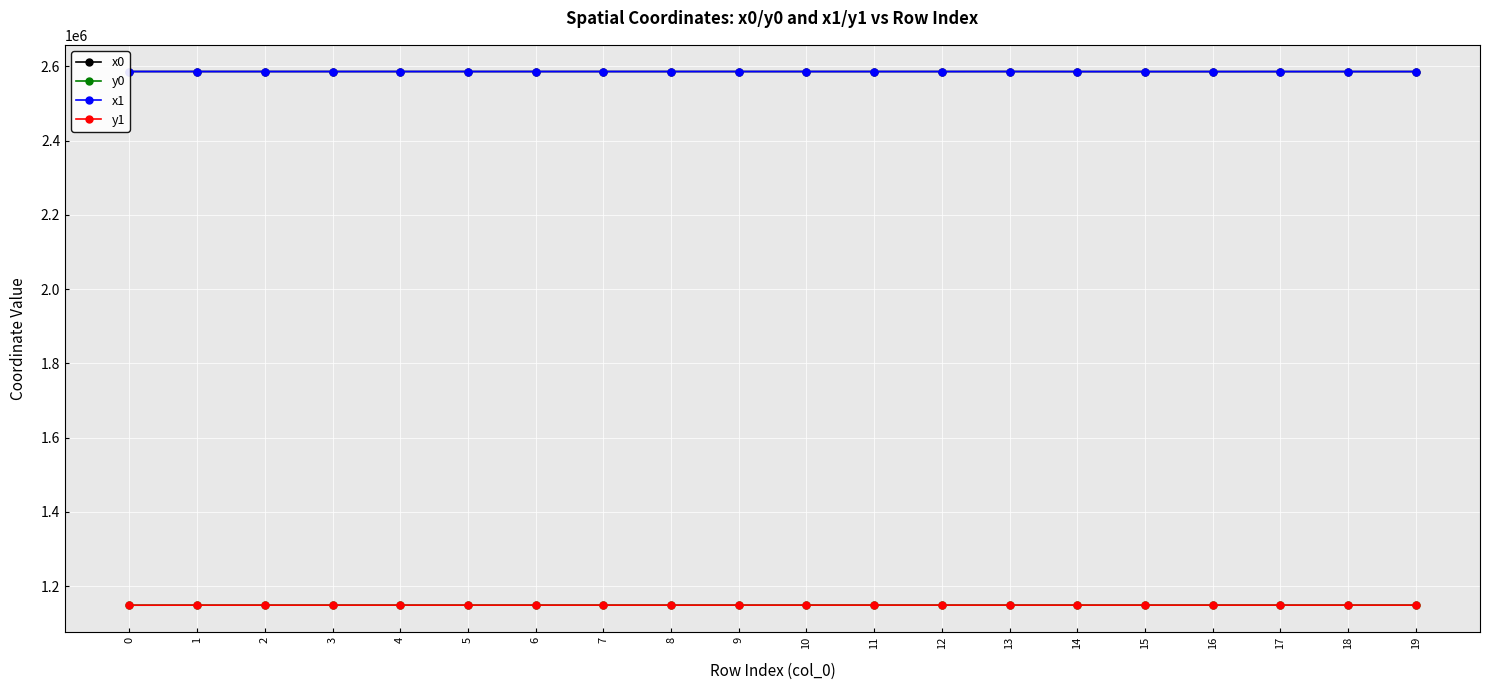

What is the sum of all y0 values?

22973527.7